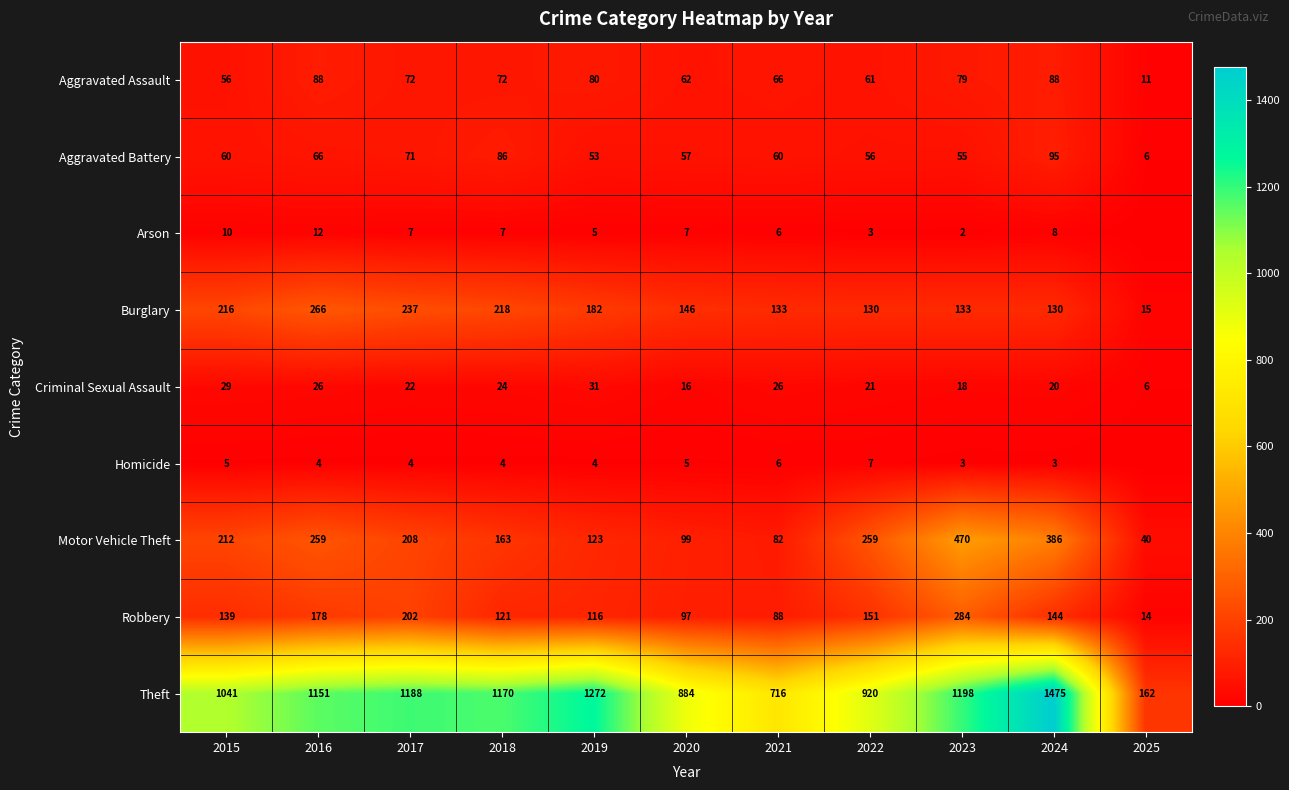

What is the sum of the Aggravated Assault values at 2020 and 2023?

141